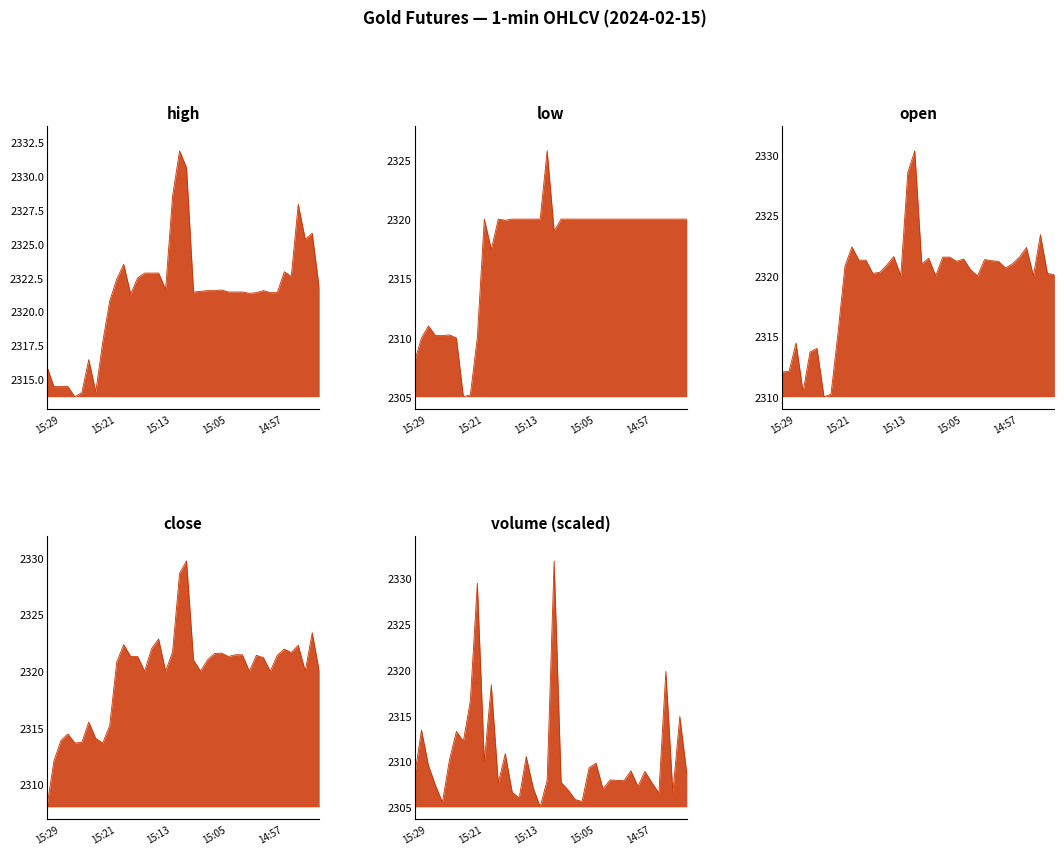

What is the difference between the second highest and second lowest values in the high series?

16.7